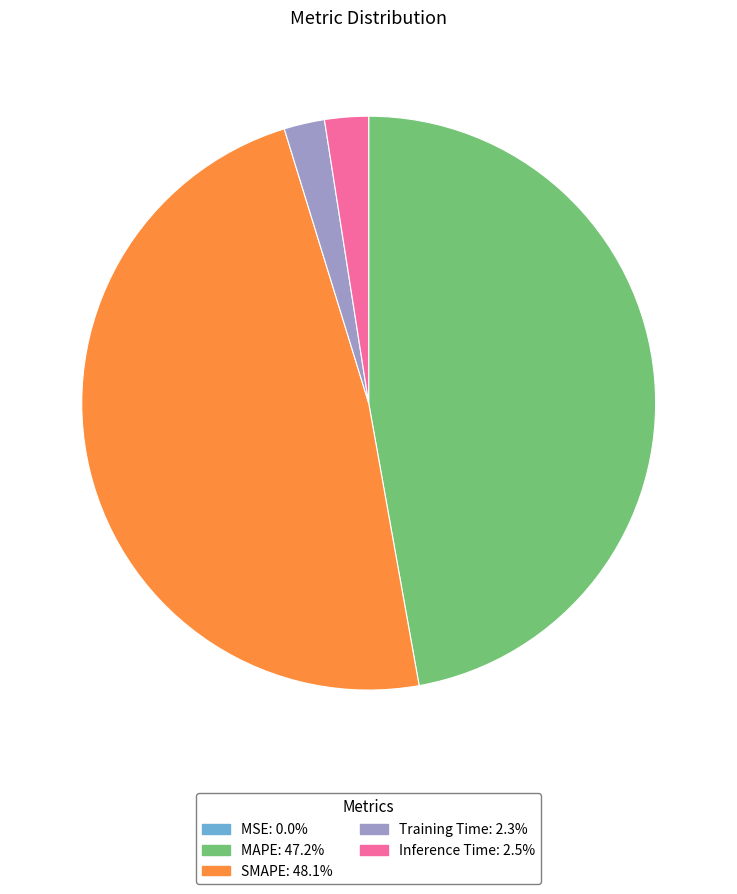

Is there a majority slice in this chart?

No